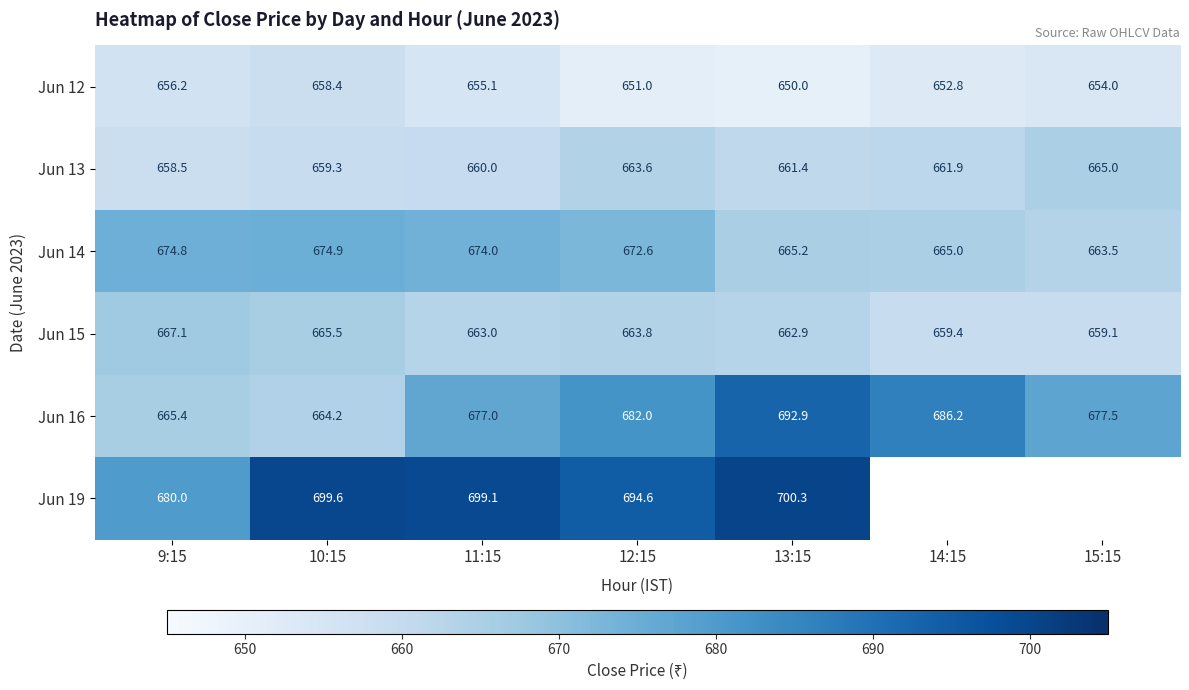

Is the value of Jun 19 at 10:15 greater than the value of Jun 16 at 13:15?

Yes